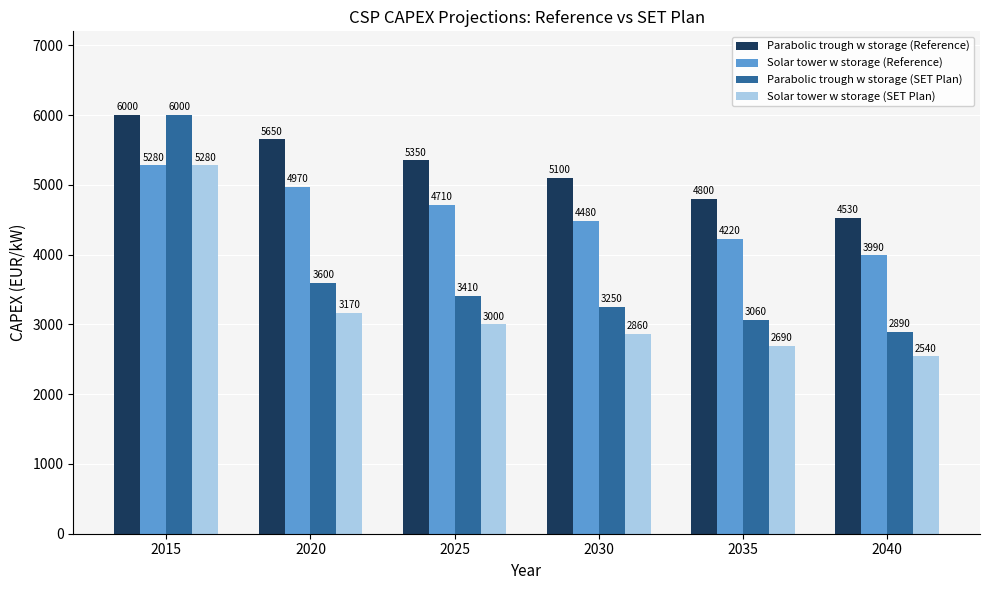

Where is Parabolic trough w storage (Reference) nearest to the value 5265?

2025